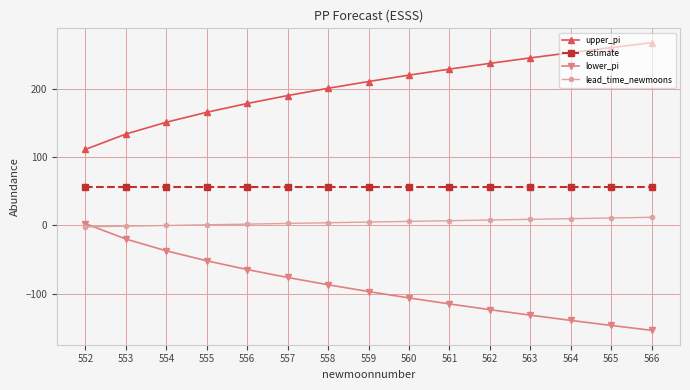

Rank the series by their average value, from lowest to highest.

lower_pi, lead_time_newmoons, estimate, upper_pi